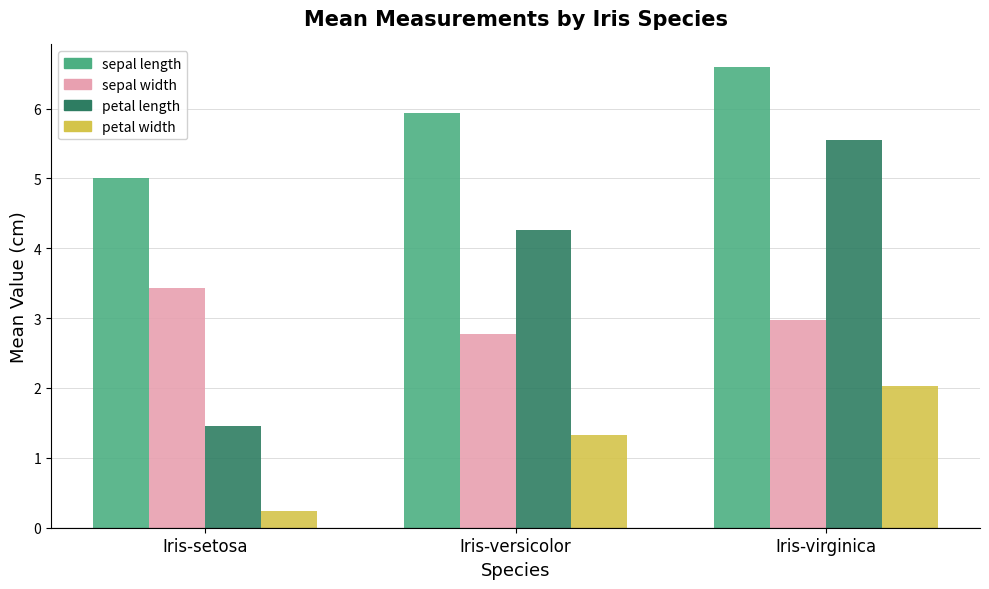

At which category is the sum across all series the highest?

Iris-virginica